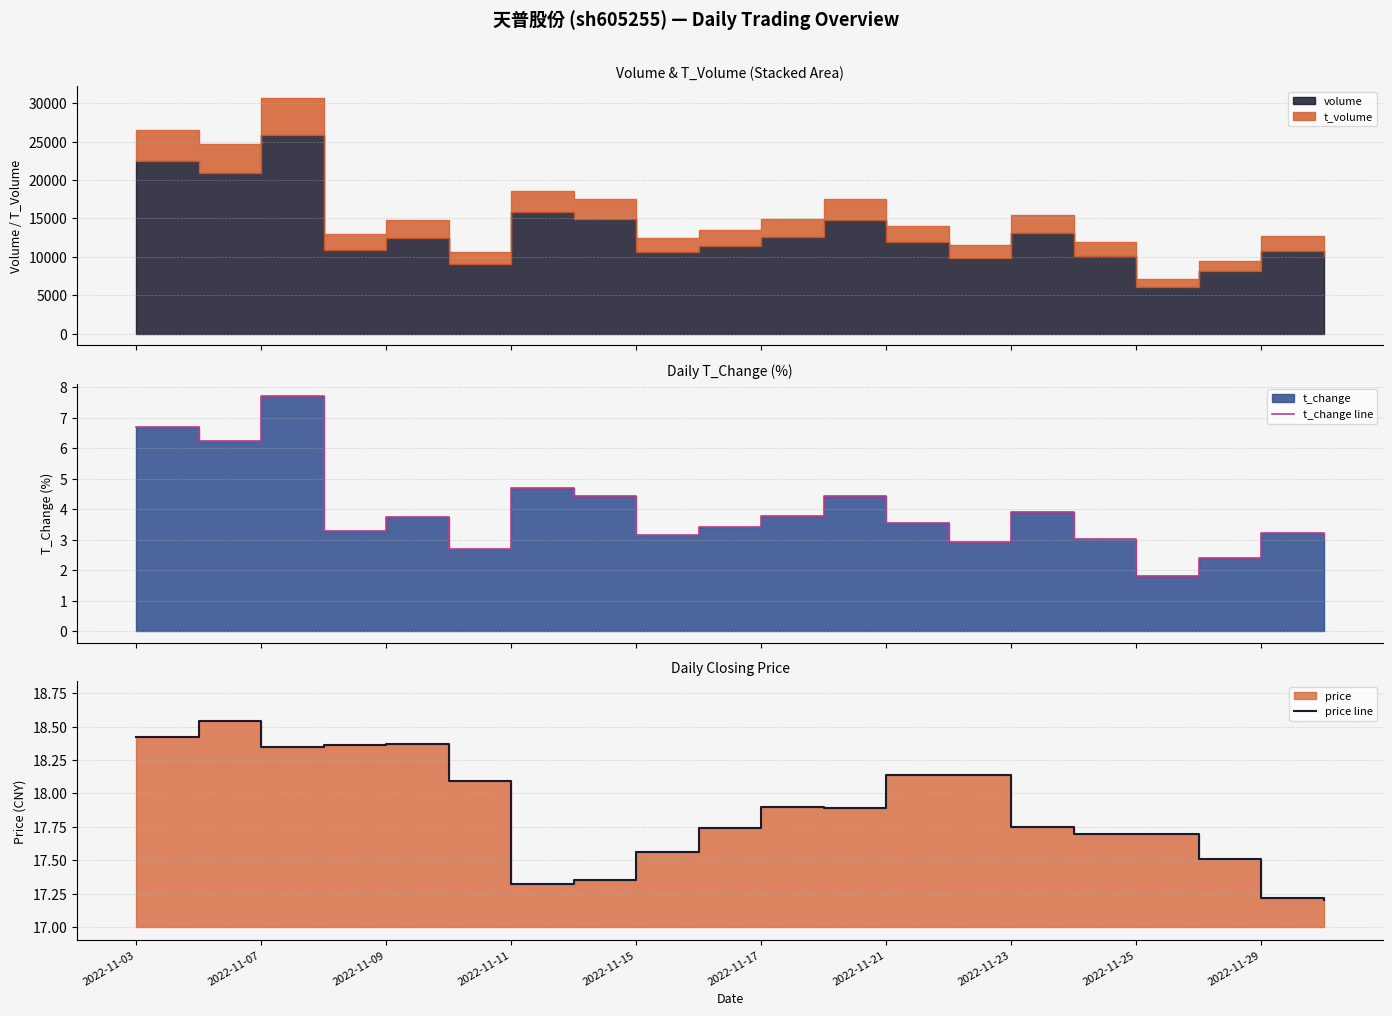

How many interior local peaks does the price line series have?

3